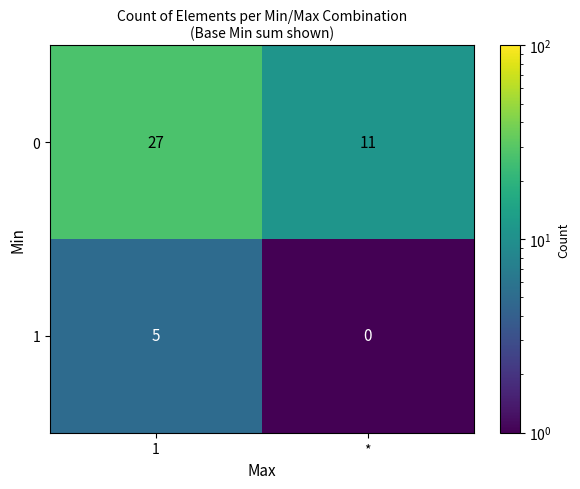

What value does the 1 series have at 1?

5